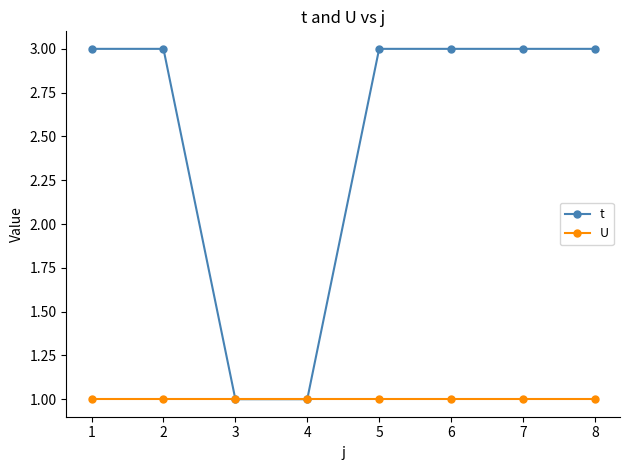

What is the sum of all t values?

20